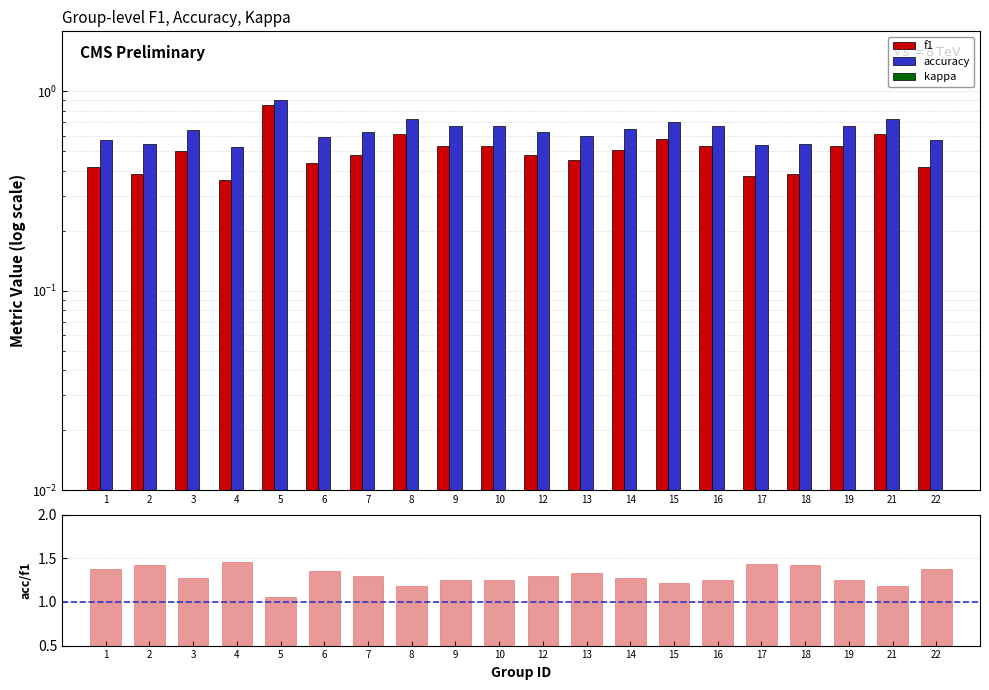

True or false: accuracy/f1 has a value of 1.2 at 8.

True